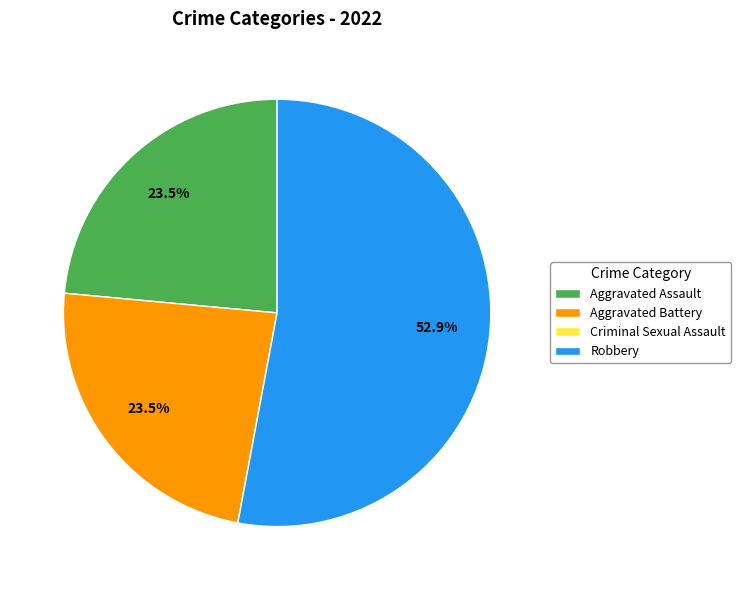

Which has a higher value, Aggravated Assault or Robbery?

Robbery